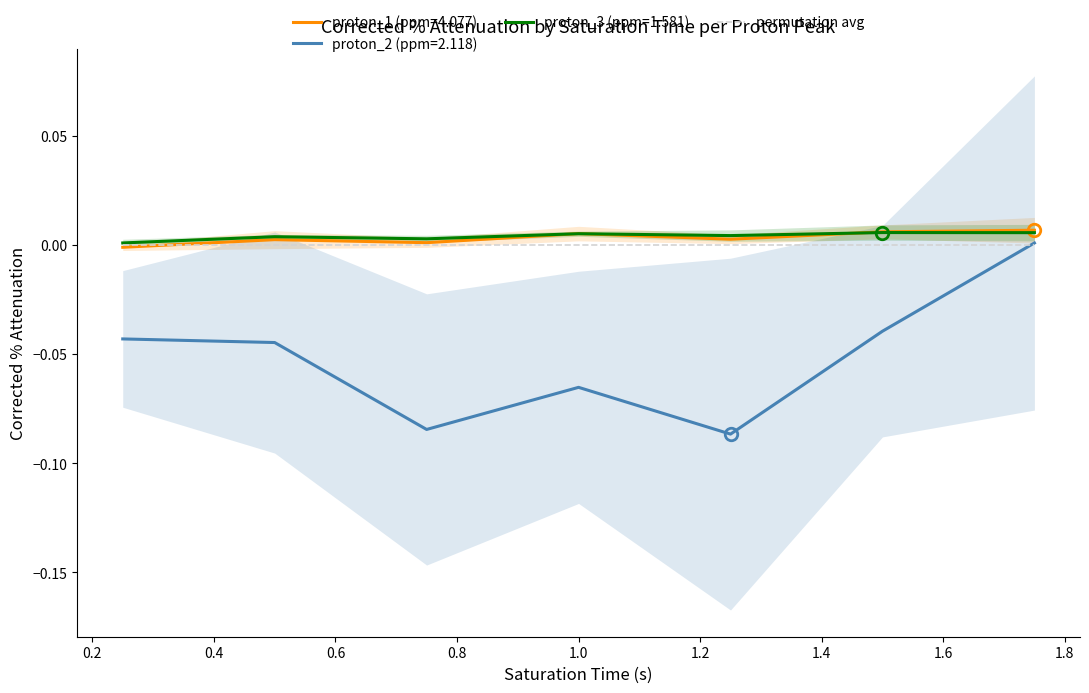

Is this an area chart (filled region under the line)?

No